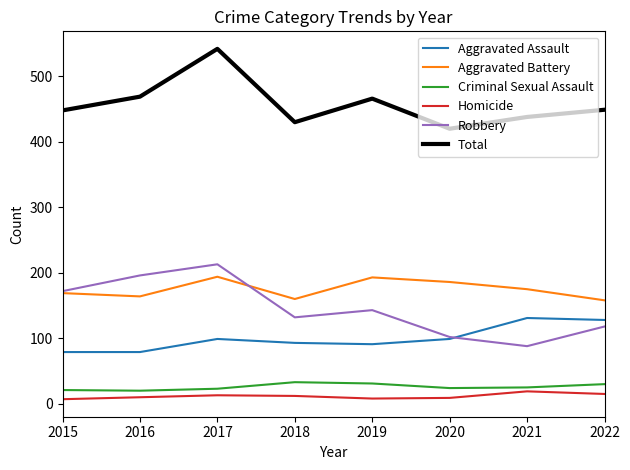

True or false: Robbery and Criminal Sexual Assault intersect in this chart.

False